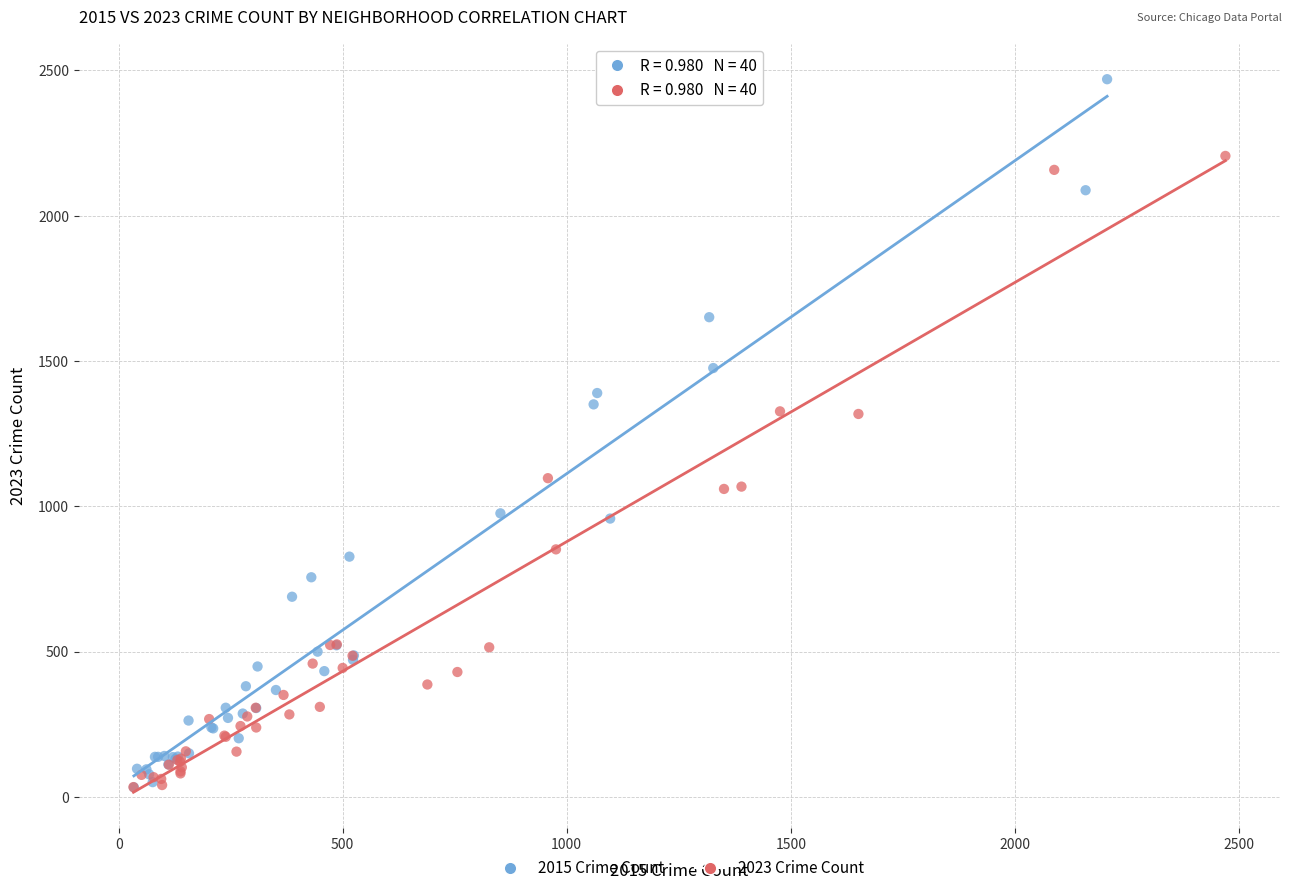

What are all the series names shown in the legend?

2015 Crime Count, 2023 Crime Count